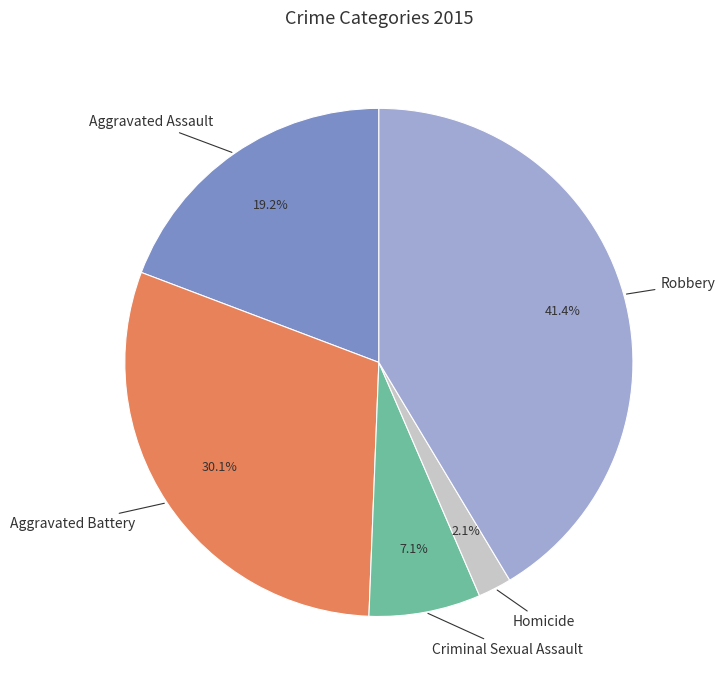

Is it true that Aggravated Battery is 40% of the pie?

False